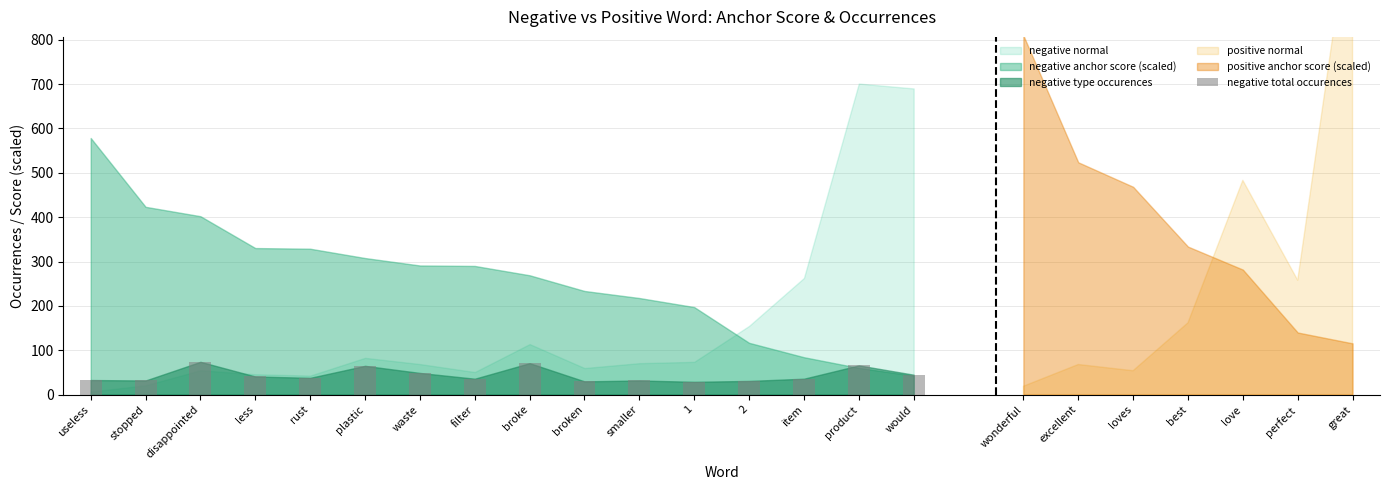

How many bars are there in total?

16